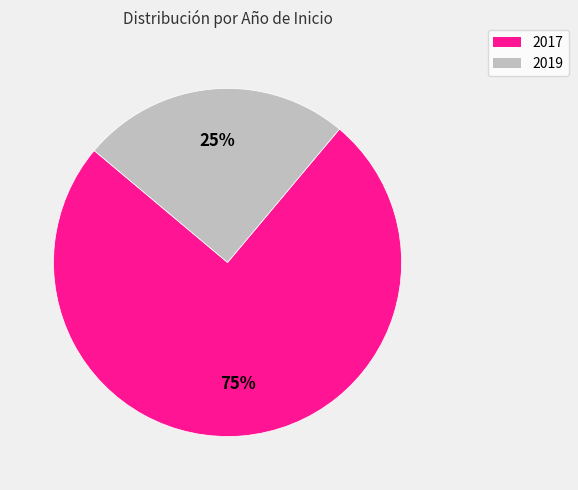

To the nearest percent, what percentage of the pie is 2017?

75%